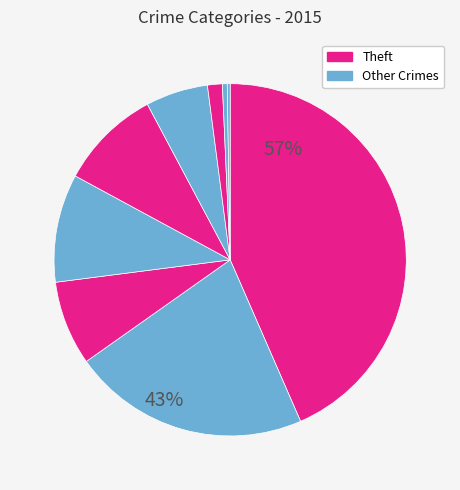

How many slices are in this pie chart?

9